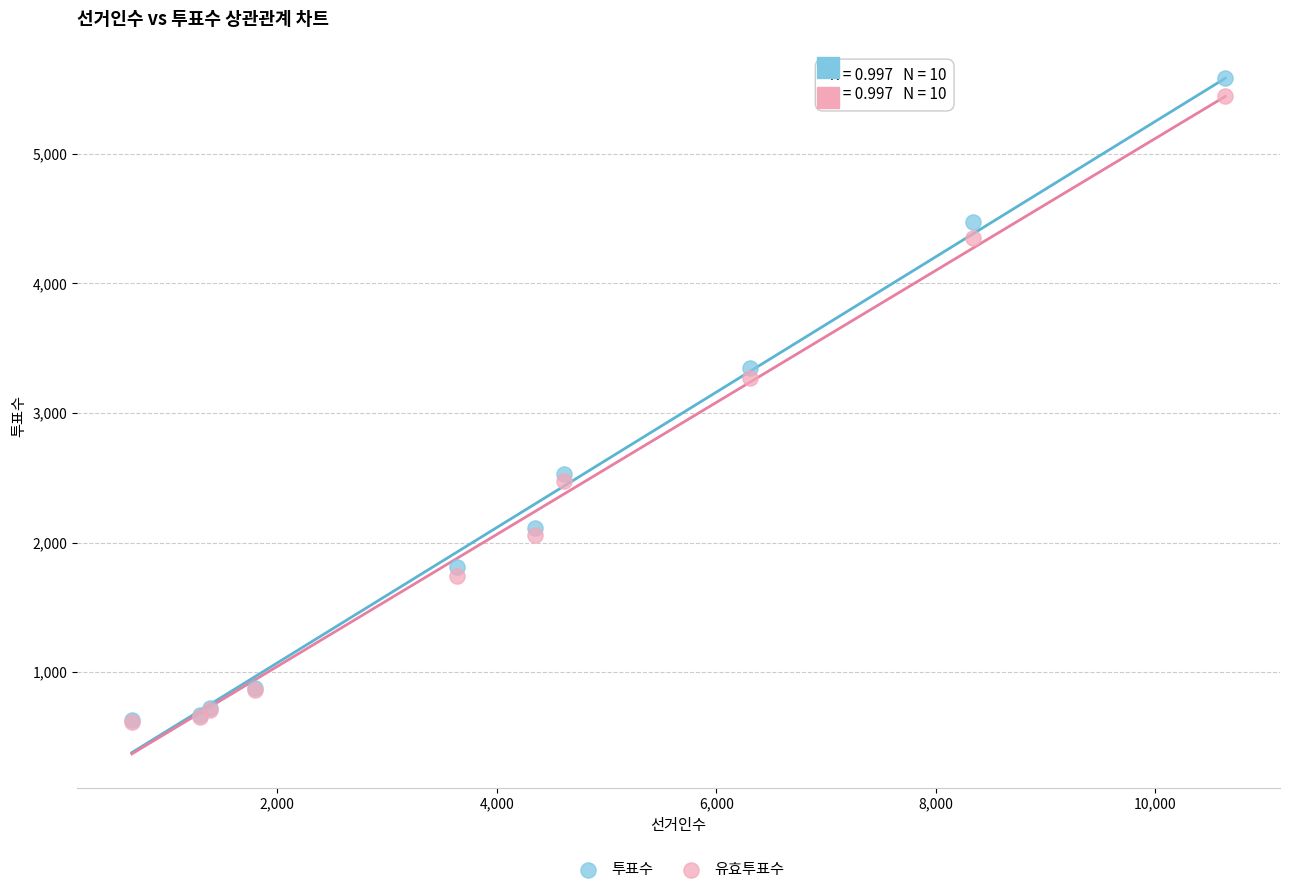

Across all series, what Y value is closest to 3099?

3270